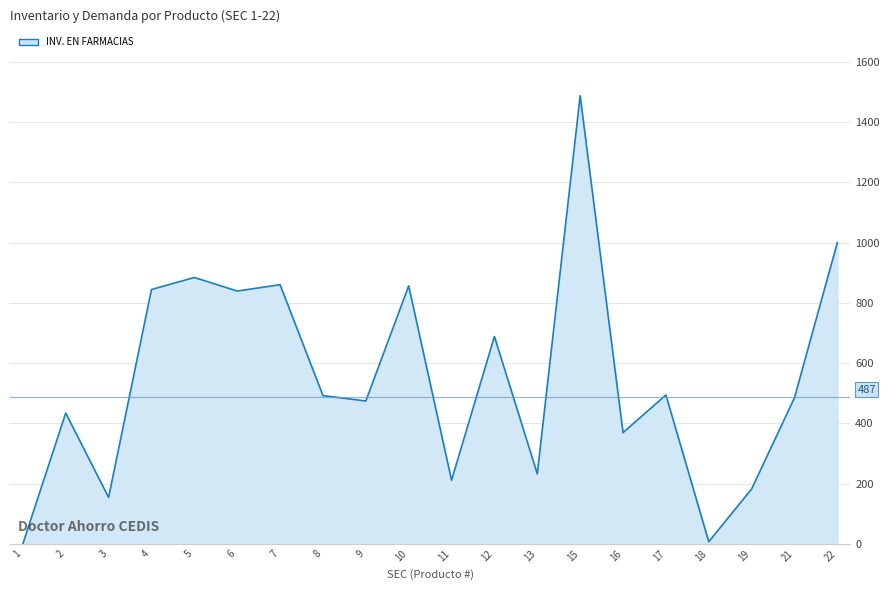

Which label corresponds to the largest value in the chart?

15